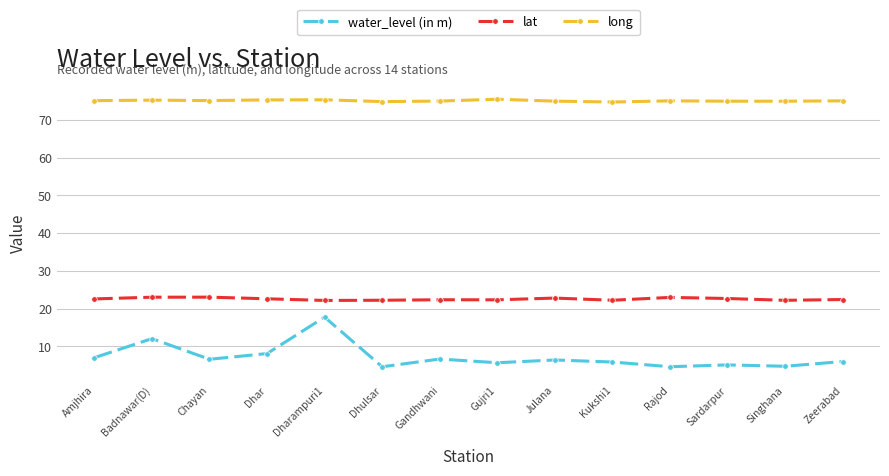

True or false: long has a value of 74.8 at Kukshi1.

True